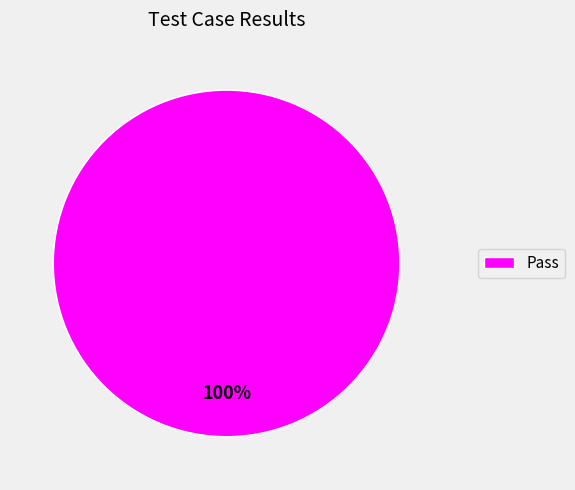

Is there a majority slice in this chart?

Yes